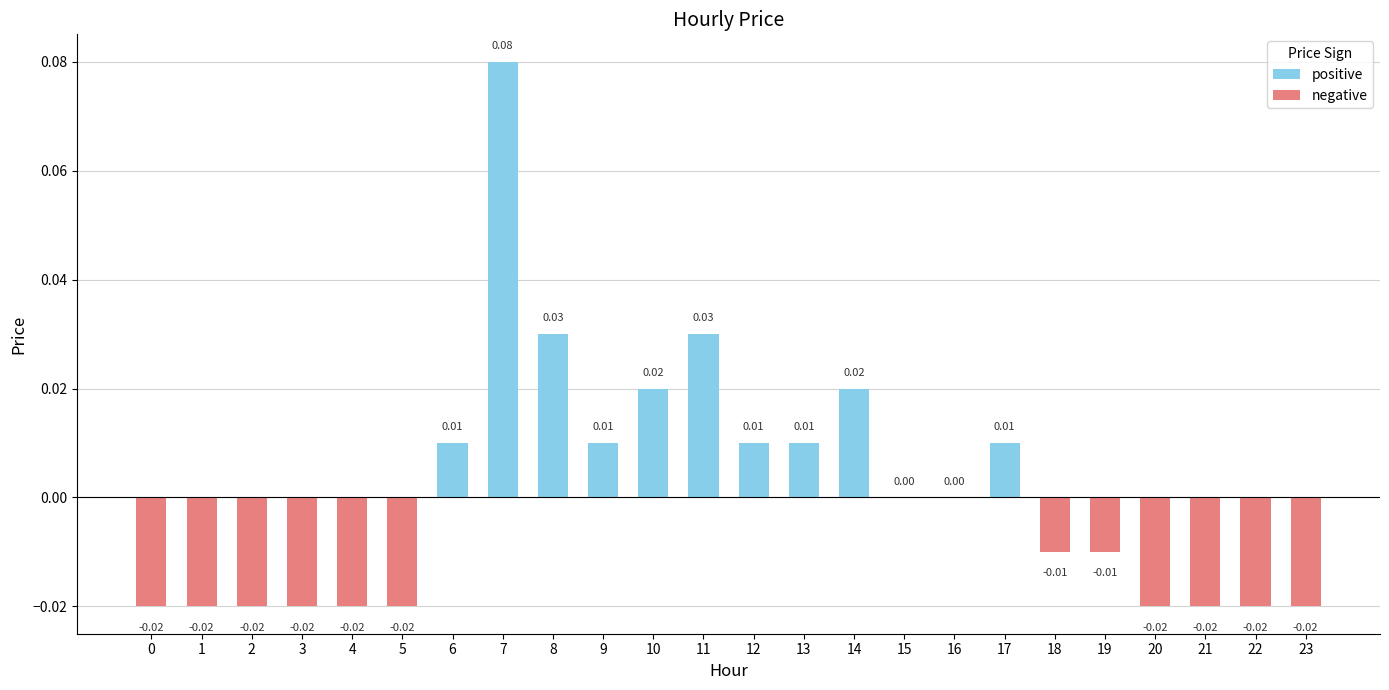

Are the bars horizontal?

No